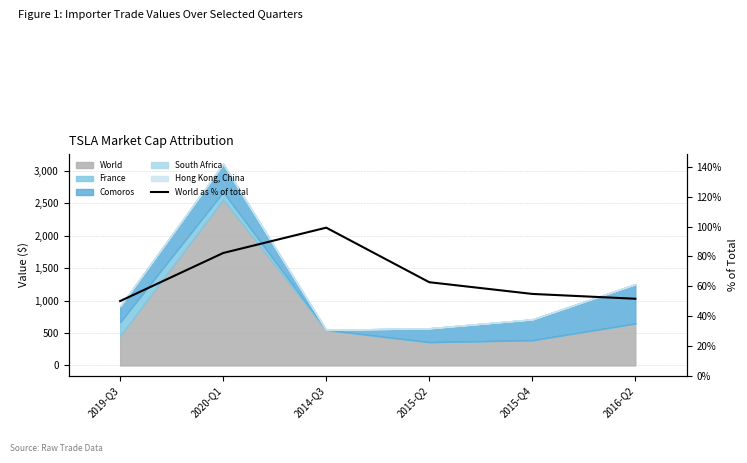

Rank the categories by value from lowest to highest.

2019-Q3, 2016-Q2, 2015-Q4, 2015-Q2, 2020-Q1, 2014-Q3